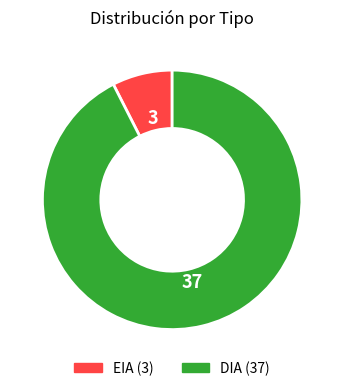

The EIA slice represents 1% of the pie. True or false?

False